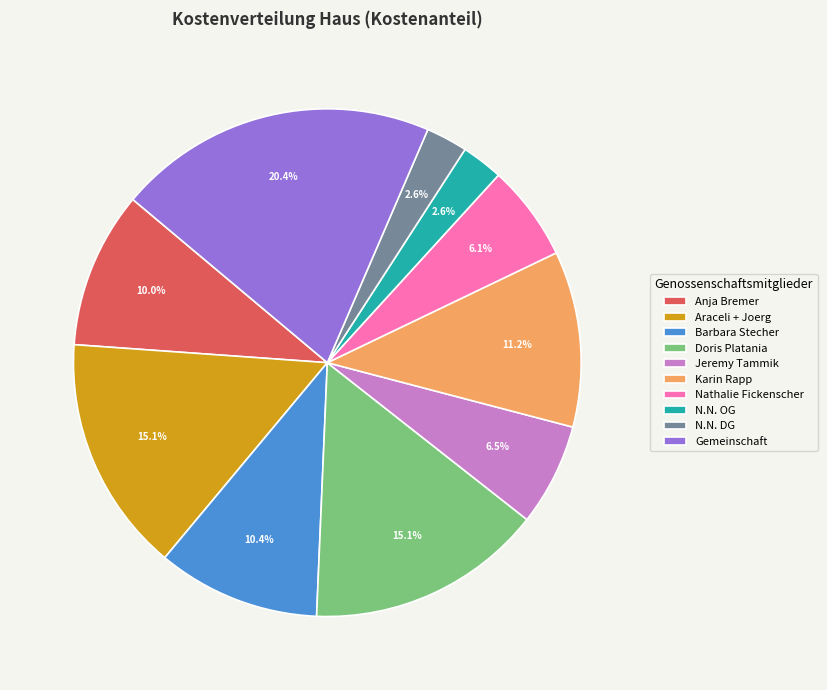

Which category has the biggest portion of the pie?

Gemeinschaft